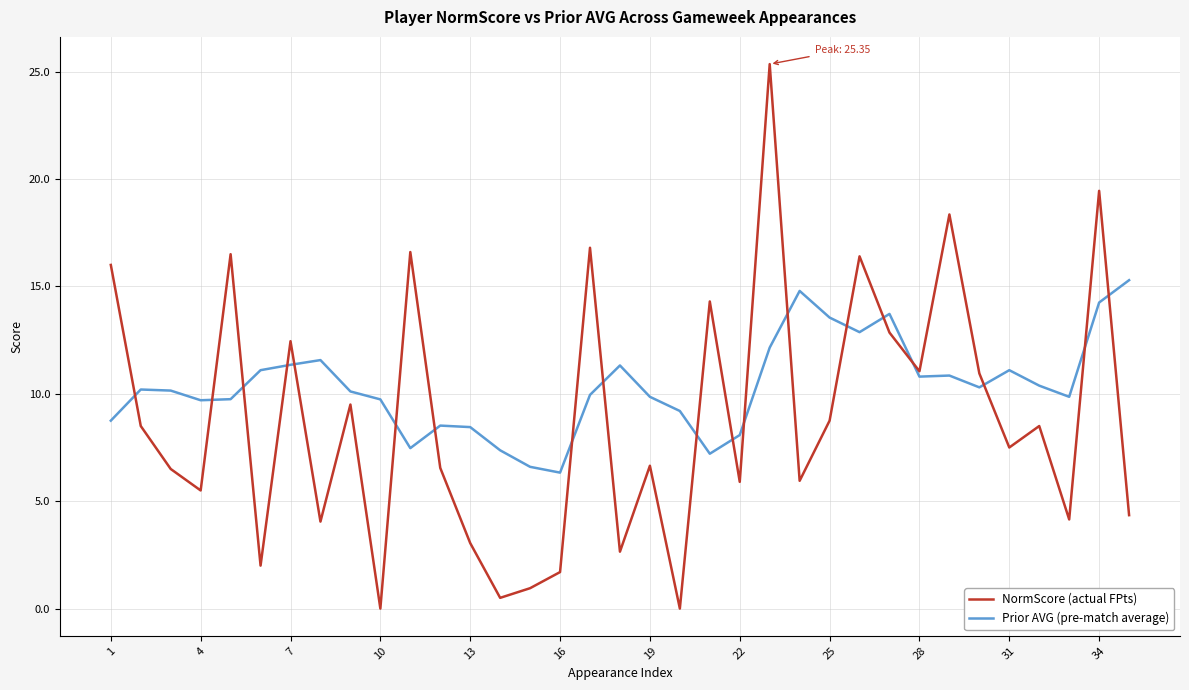

Rank the series by their average value, from lowest to highest.

NormScore (actual FPts), Prior AVG (pre-match average)